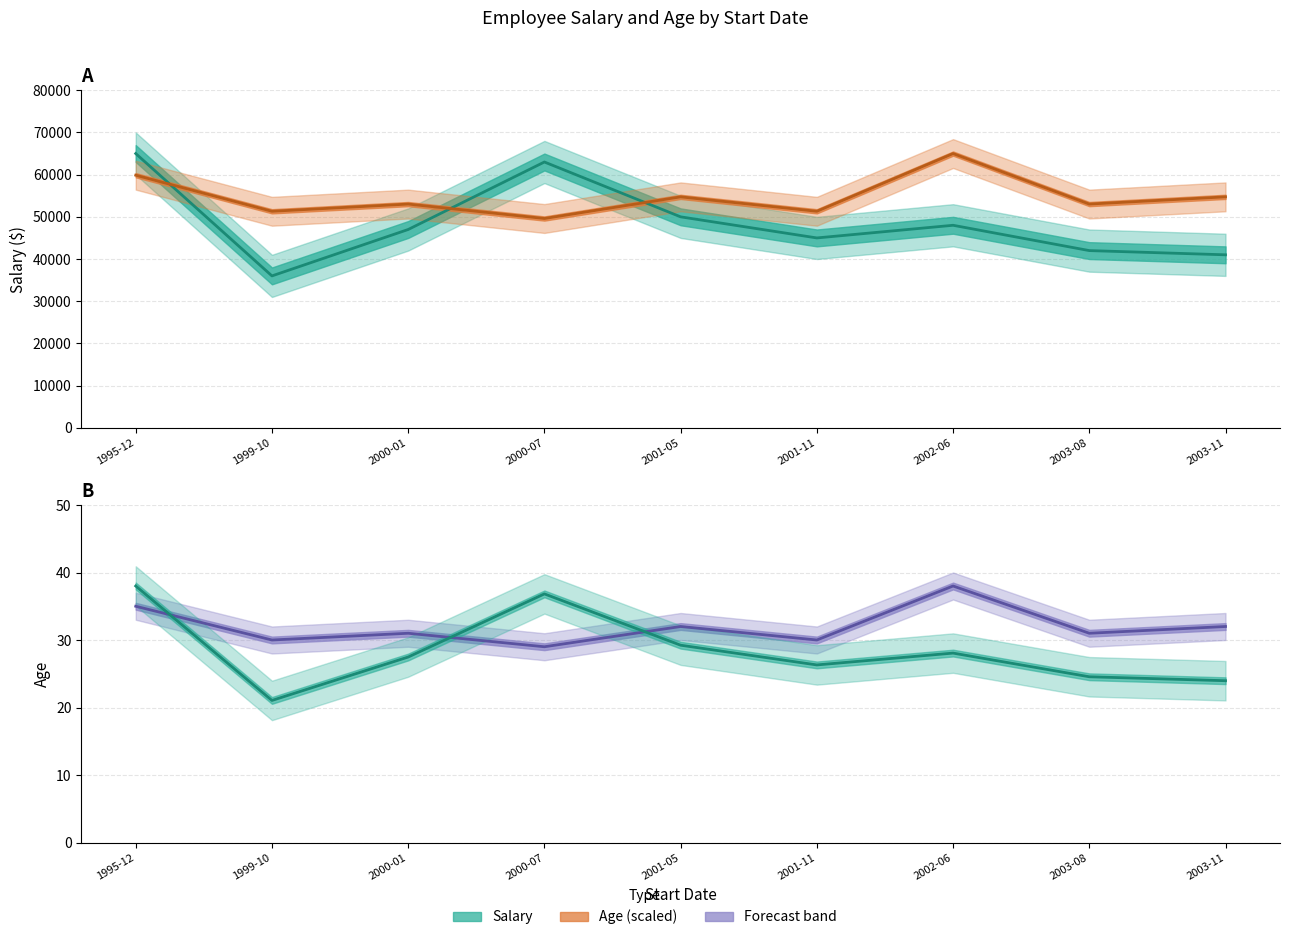

True or false: Salary (center) and Age (center) intersect in this chart.

True